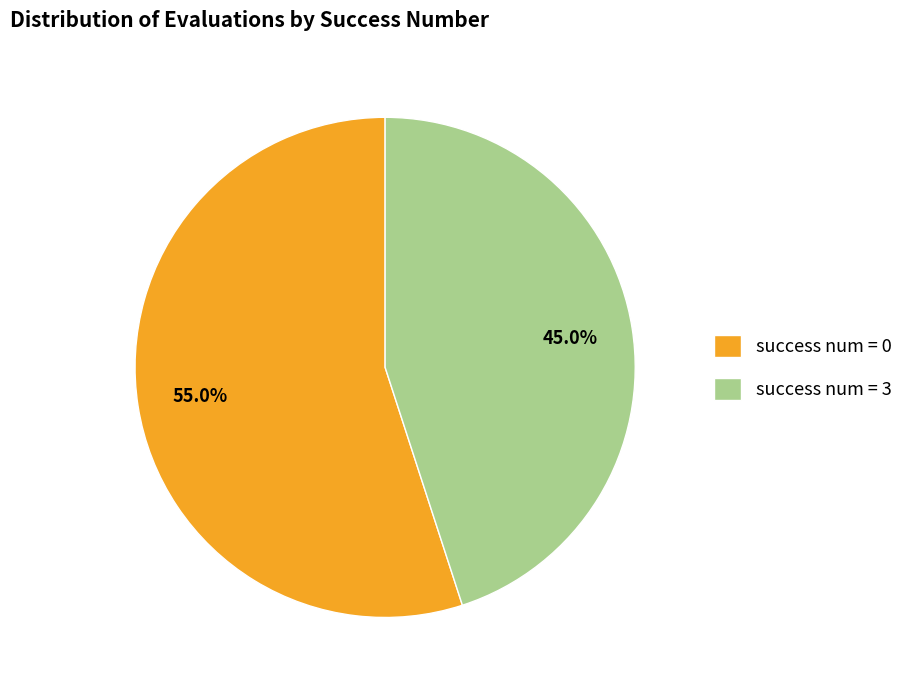

Between success num = 0 and success num = 3, which is larger?

success num = 0